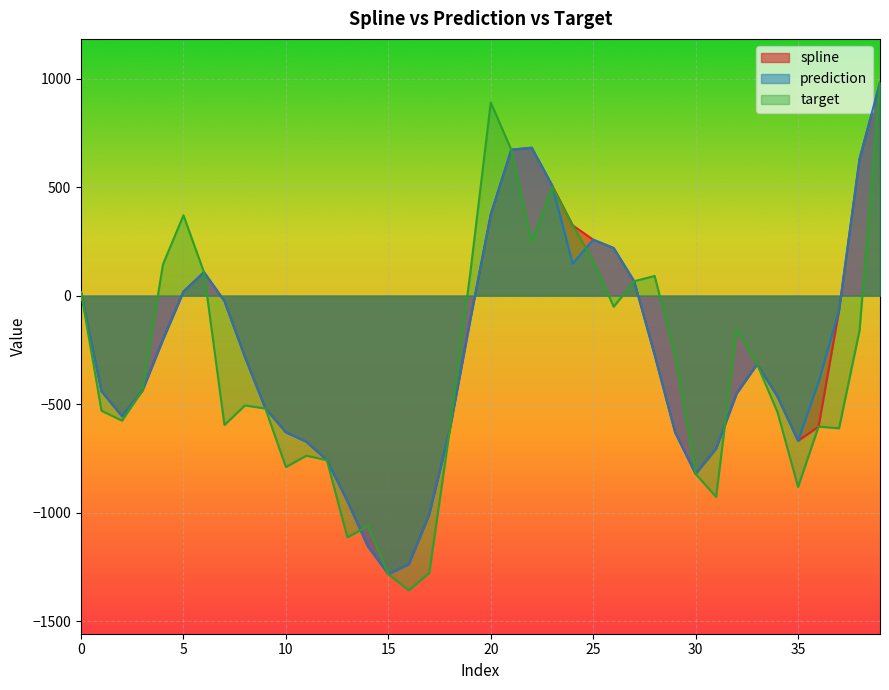

Reading right to left, what are all the values shown in this chart?

spline: 982.6	629.1	-68.2	-603.3	-668.5	-465.7	-315.9	-450.7	-704.5	-821.2	-630.1	-272.9	66.3	219.2	257.7	323.8	507.0	681.4	672.2	374.1	-111.1	-616.7	-1007.6	-1237.0	-1282.9	-1154.2	-945.5	-757.6	-672.8	-629.5	-519.9	-282.4	-24.9	108.1	18.7	-202.1	-436.4	-555.9	-440.3	14.7
prediction: 982.6	629.1	-68.2	-398.2	-668.5	-465.7	-315.9	-450.7	-704.5	-821.2	-630.1	-272.9	66.3	219.2	257.7	147.5	507.0	681.4	672.2	374.1	-111.1	-616.7	-1007.6	-1237.0	-1282.9	-1154.2	-945.5	-757.6	-672.8	-629.5	-519.9	-282.4	-24.9	108.1	18.7	-202.1	-436.4	-555.9	-440.3	14.7
target: 982.6	-160.8	-611.1	-603.3	-881.1	-537.6	-315.9	-156.1	-927.5	-821.2	-280.1	90.6	66.3	-51.1	160.5	323.8	500.3	248.6	672.2	889.9	103.7	-616.7	-1276.9	-1357.2	-1282.9	-1061.9	-1113.3	-757.6	-737.2	-789.6	-519.9	-505.7	-595.7	108.1	370.1	144.1	-436.4	-575.8	-530.2	14.7